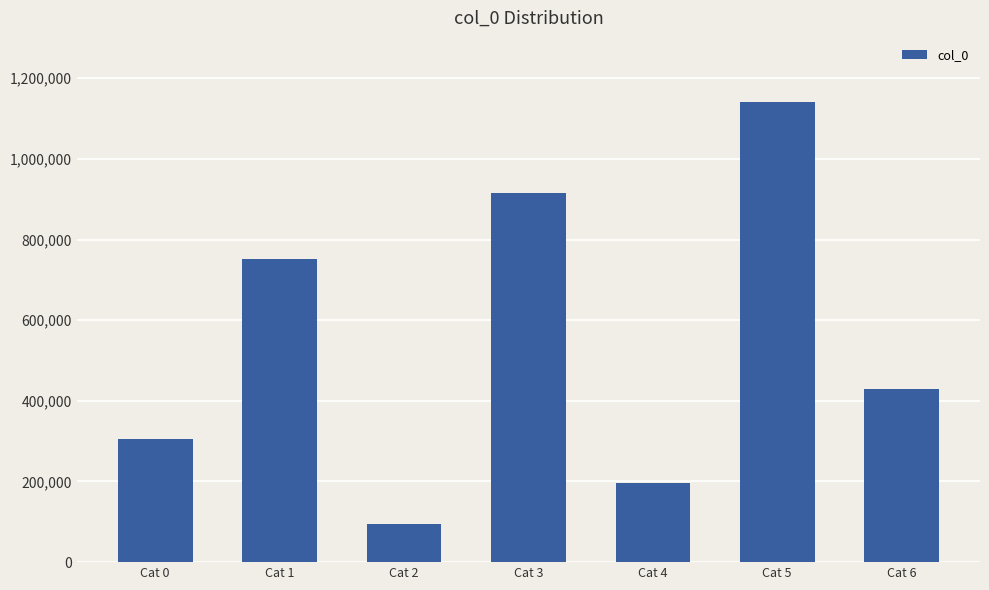

What is the change in value from Cat 5 to Cat 6?

-711432